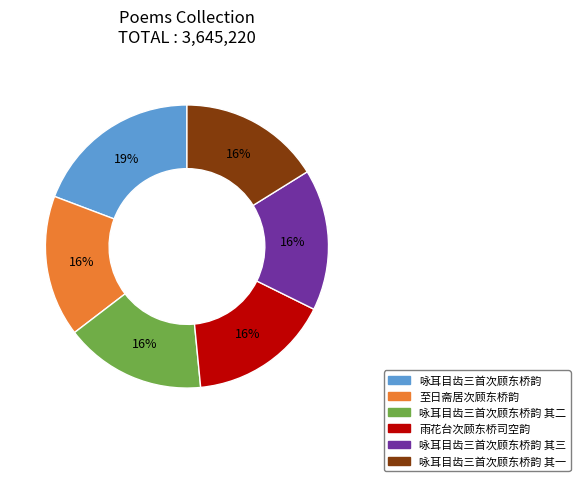

Combined, do 咏耳目齿三首次顾东桥韵 其二 and 雨花台次顾东桥司空韵 account for over 50%?

No